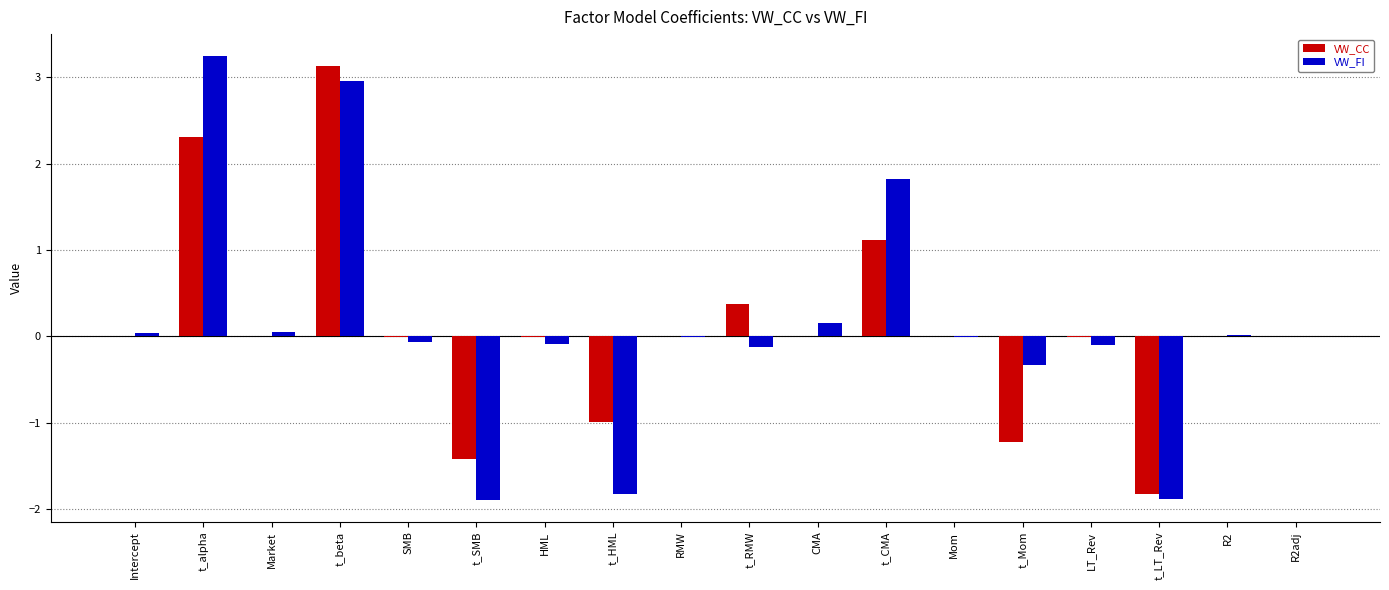

True or false: VW_FI has a value of 0.1 at Market.

True